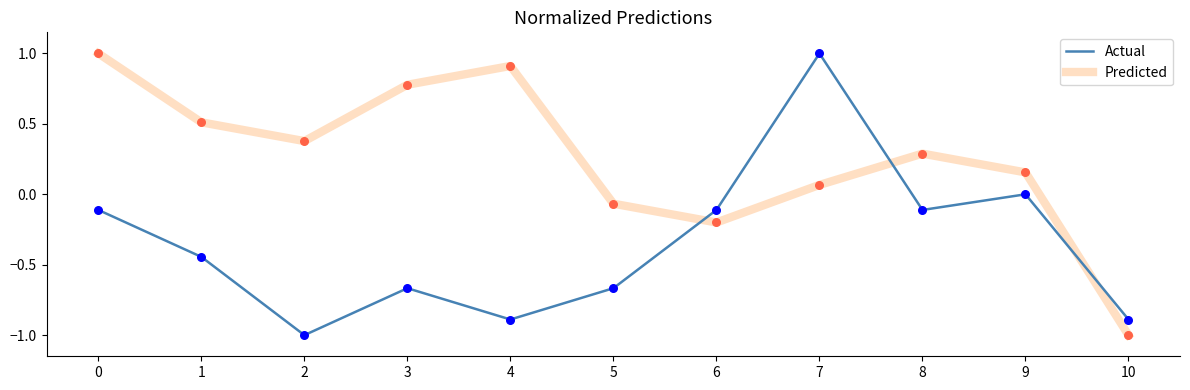

Which series has the largest total across all categories?

Predicted